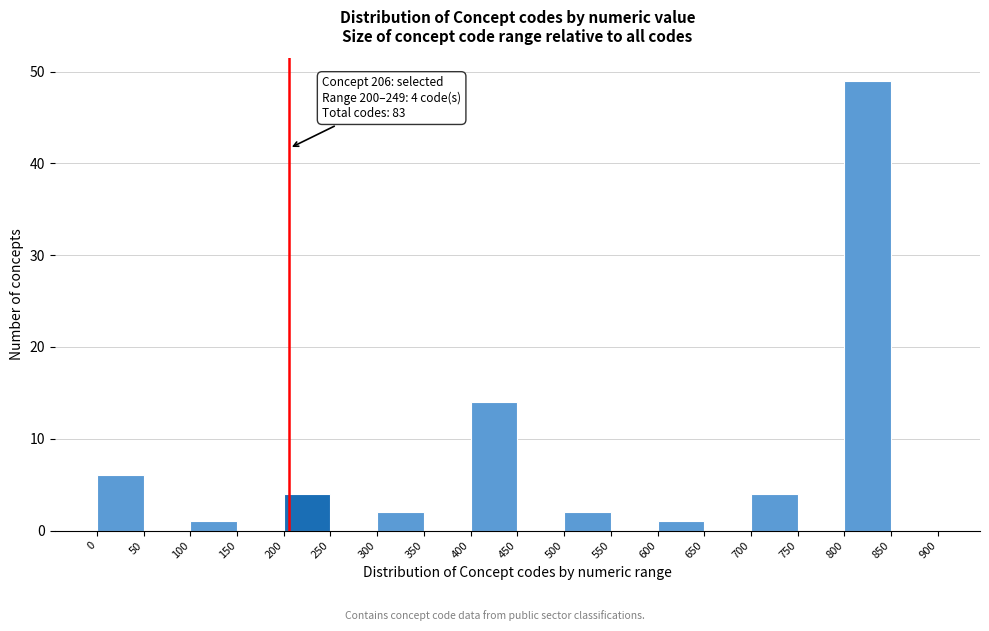

Over which range of the x-axis is the bar tallest?

800 to 850